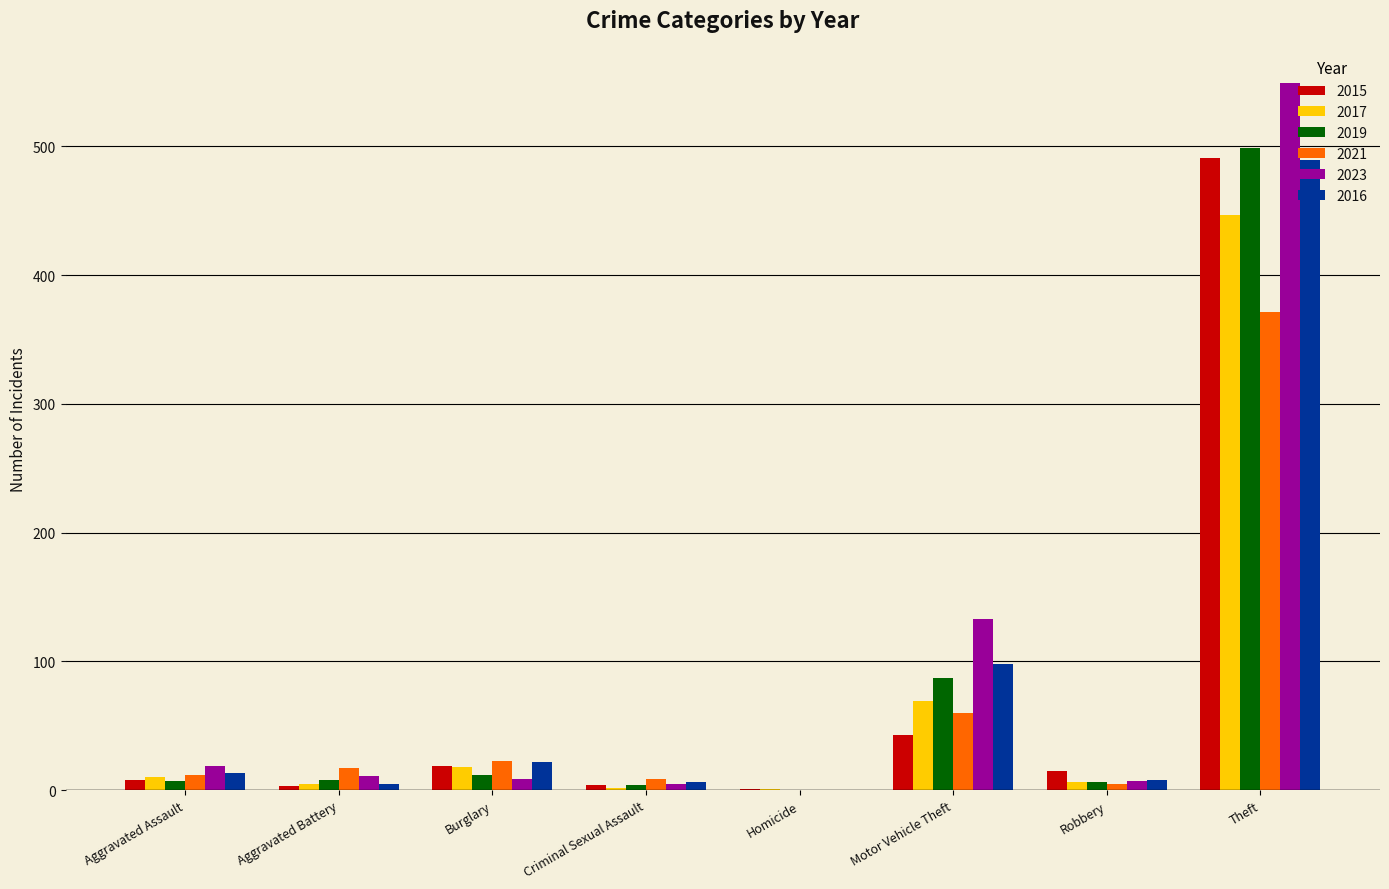

Is the value of 2016 at Homicide greater than the value of 2021 at Criminal Sexual Assault?

No